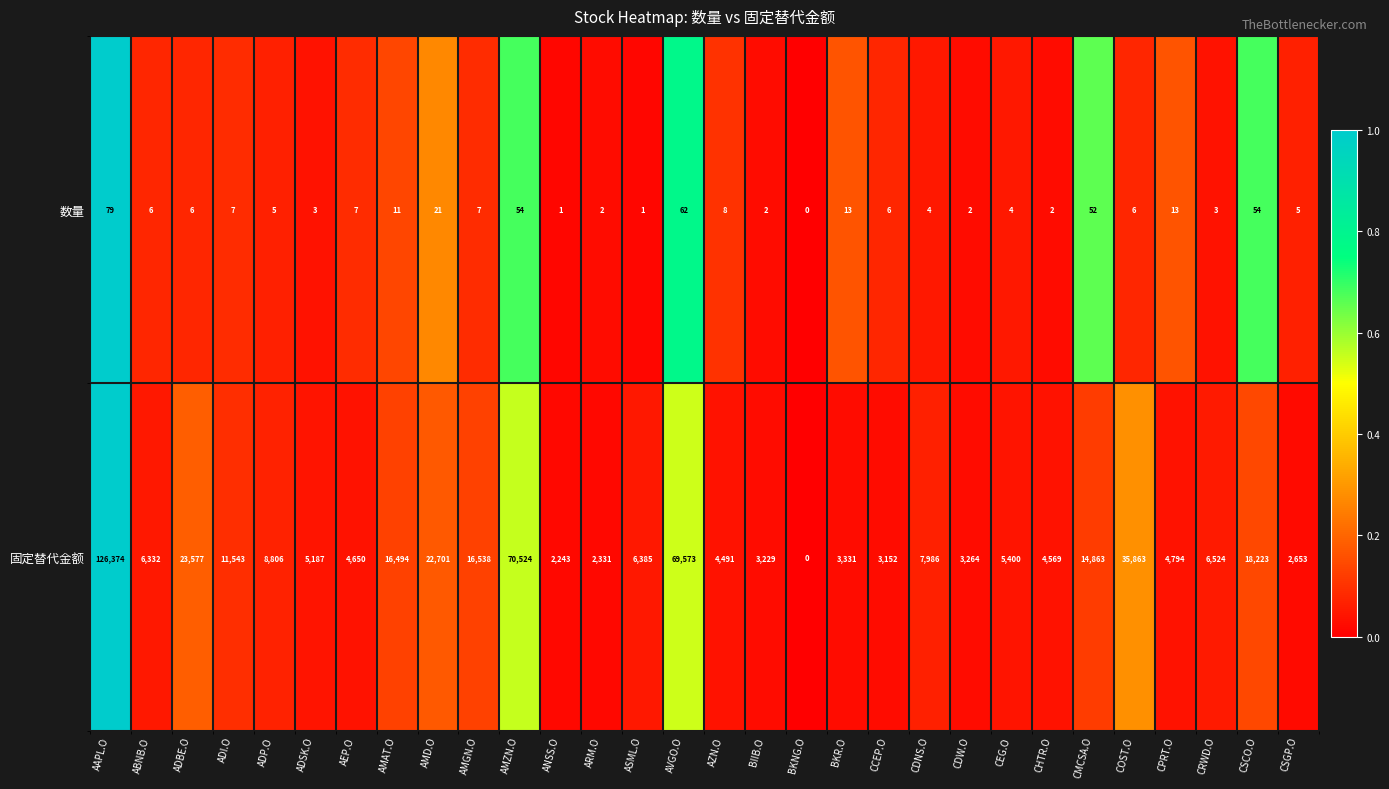

What is the average value of the 数量 series?

15